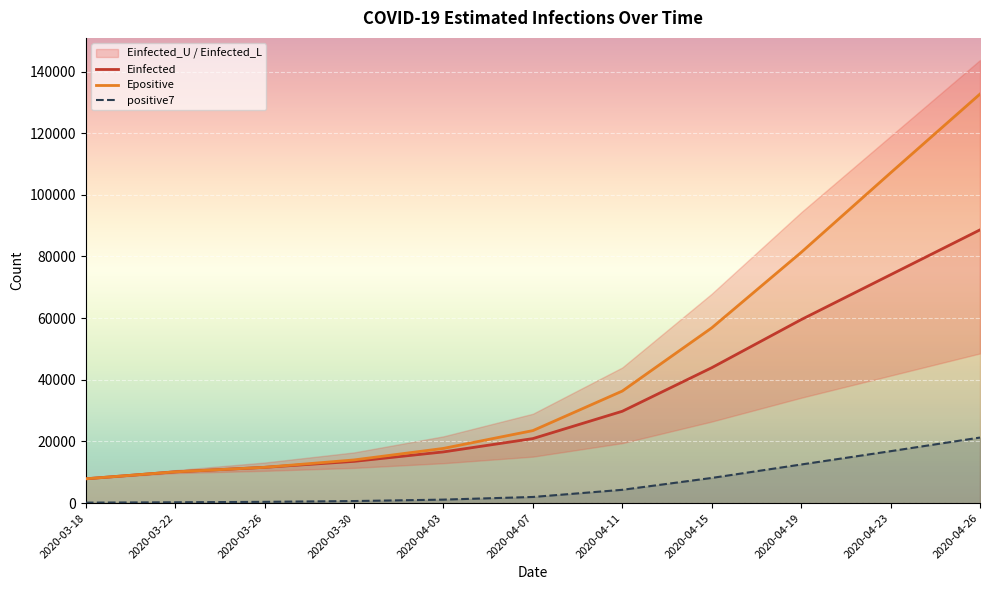

Between 2020-03-30 and 2020-04-11, which series saw the biggest shift?

Epositive